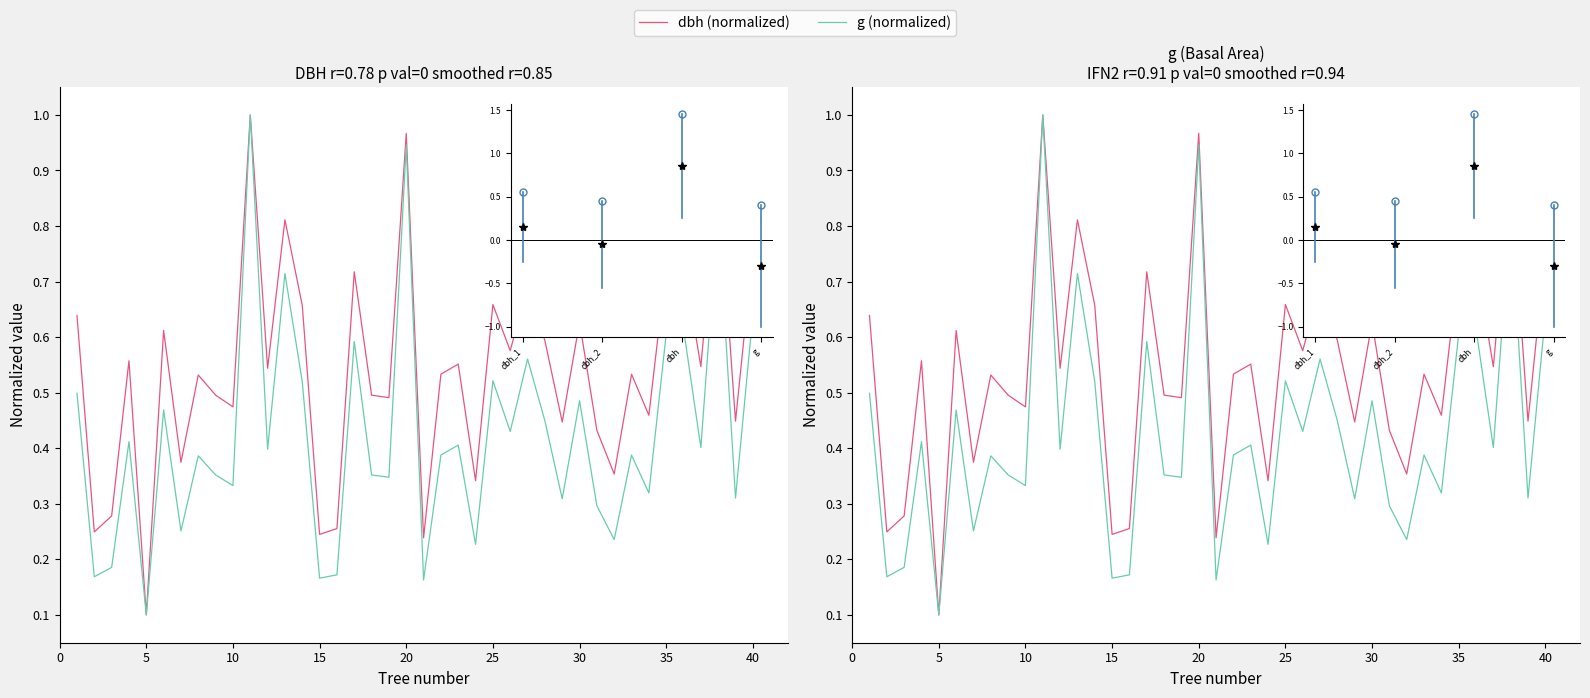

Is it true that g (normalized) equals 0.2 at 15?

True